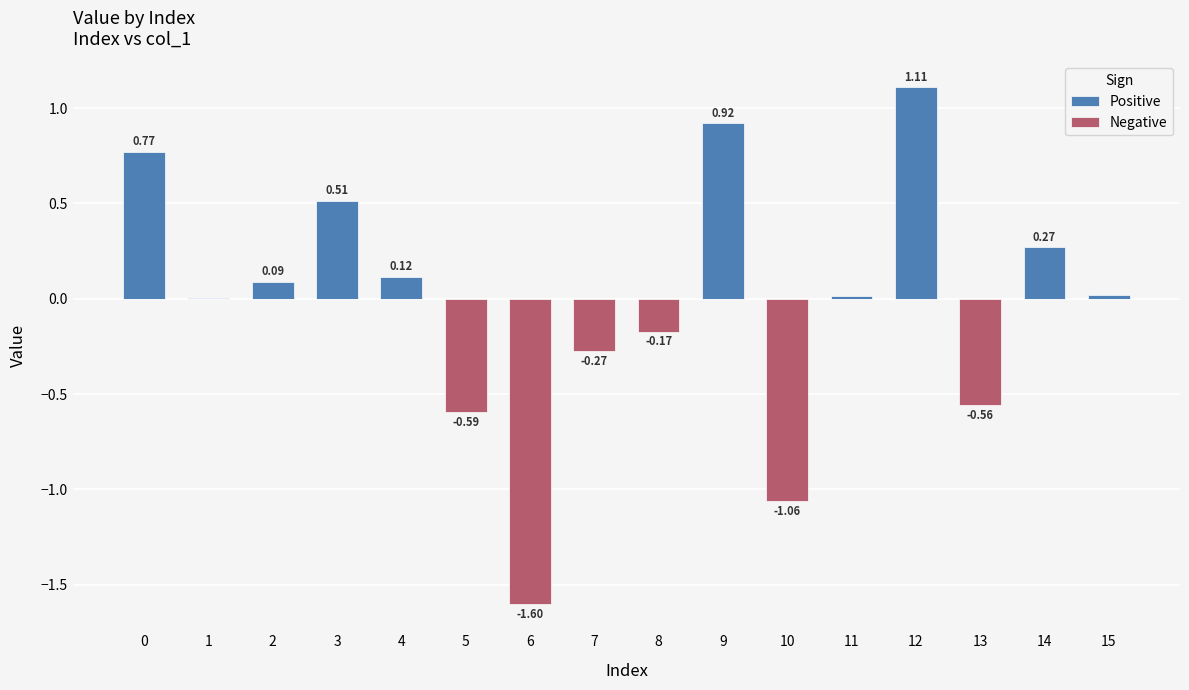

List the series in order of their peak value, lowest first.

Negative, Positive